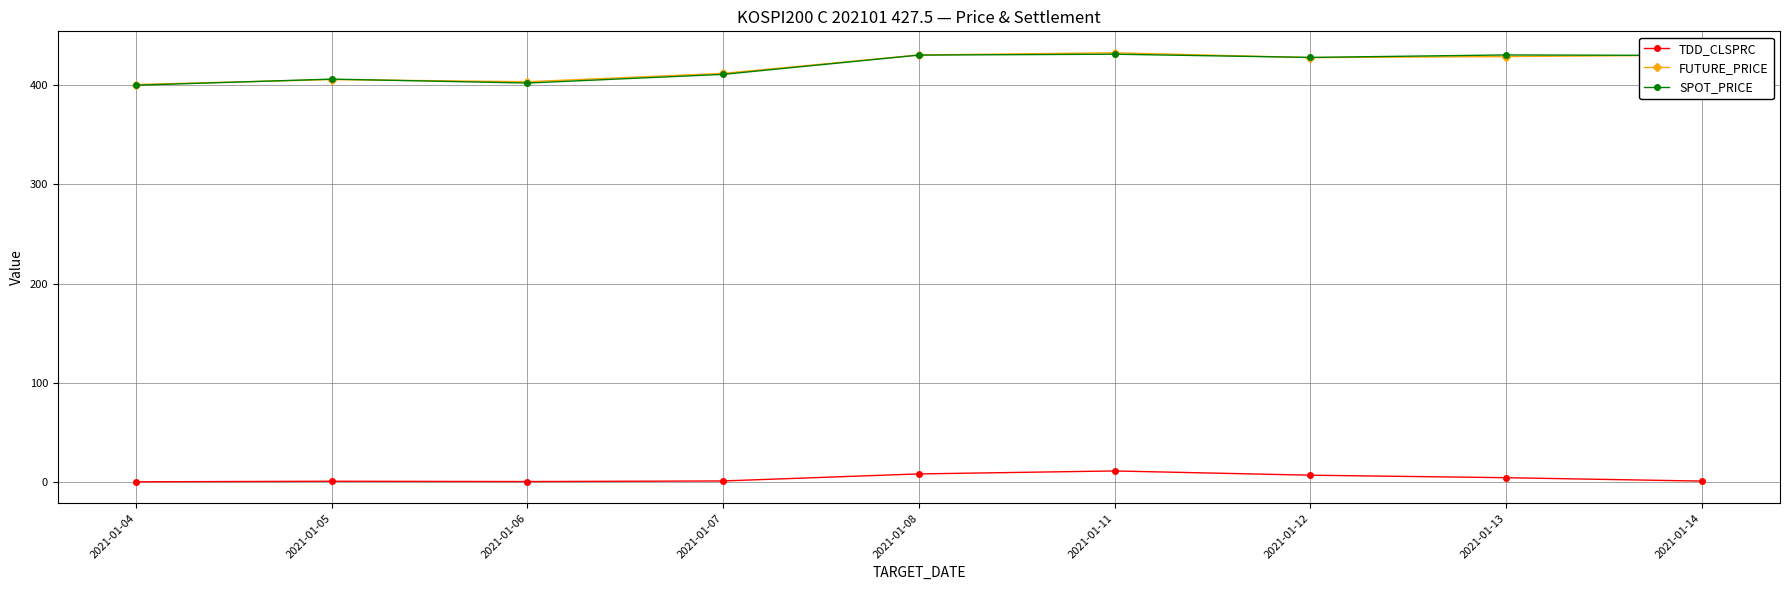

Is the value of FUTURE_PRICE at 2021-01-13 greater than the value of TDD_CLSPRC at 2021-01-11?

Yes